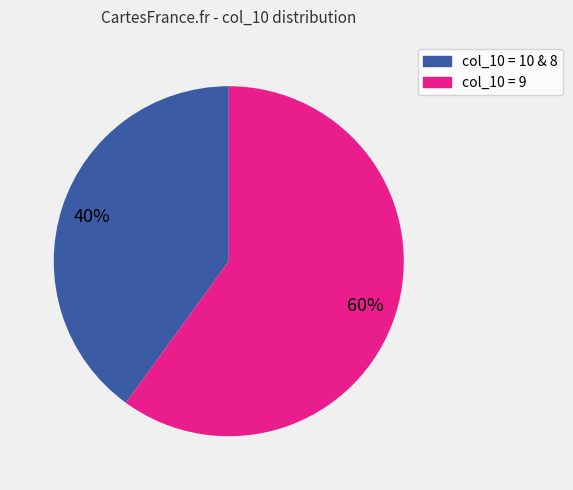

To the nearest percent, what is the average slice percentage?

50%